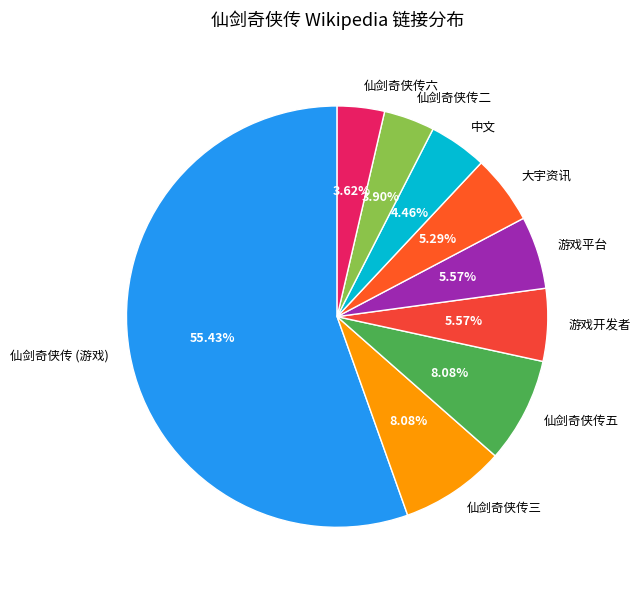

Which category accounts for the majority?

仙剑奇侠传 (游戏)